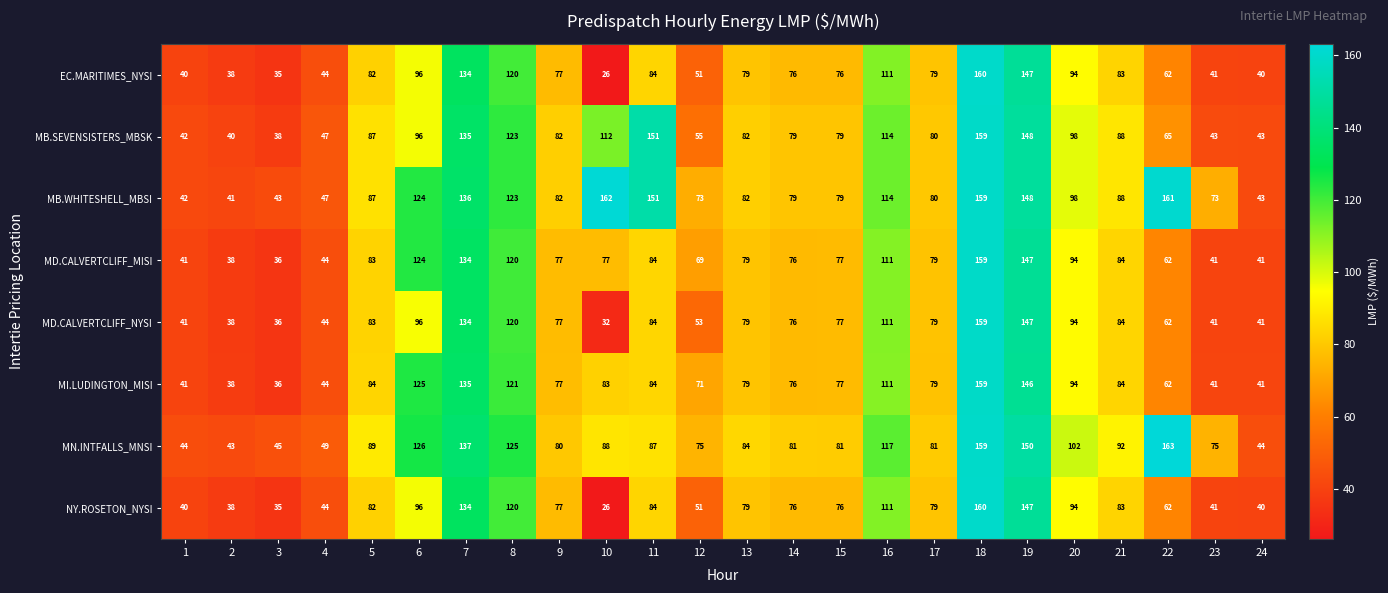

At which label does EC.MARITIMES_NYSI reach its minimum?

10